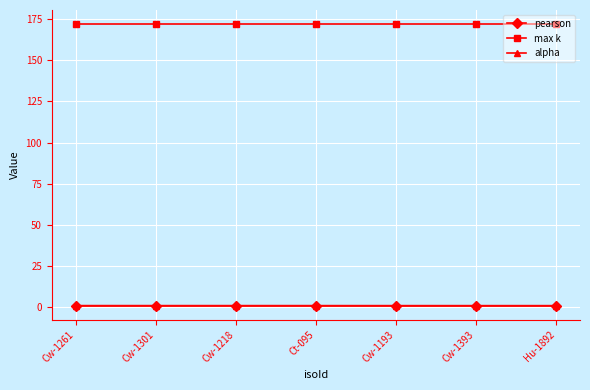

True or false: alpha and max k intersect in this chart.

False